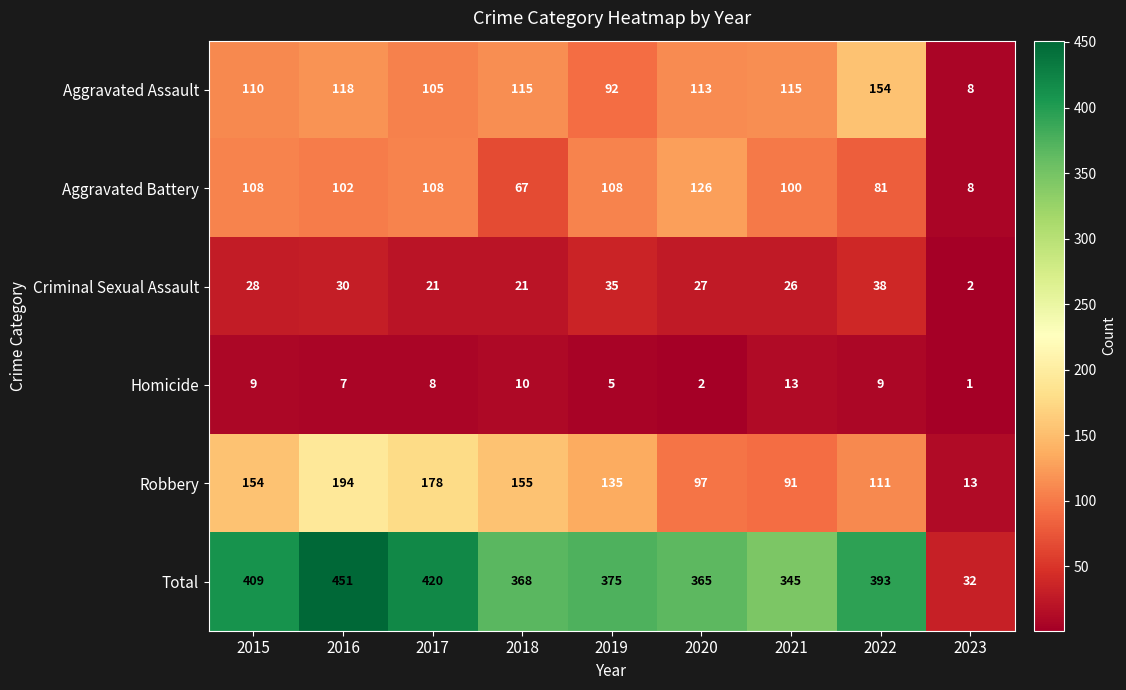

Where does the Total series first go above 375?

2015